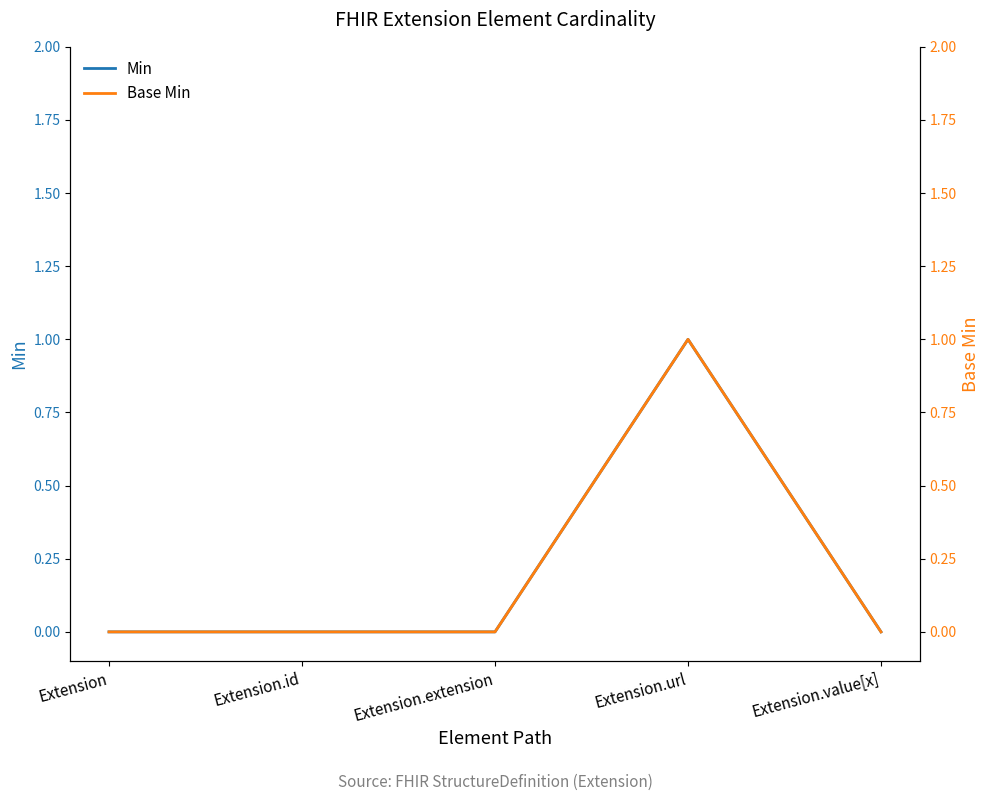

List the labels in order of Min value, largest first.

Extension.url, Extension, Extension.id, Extension.extension, Extension.value[x]